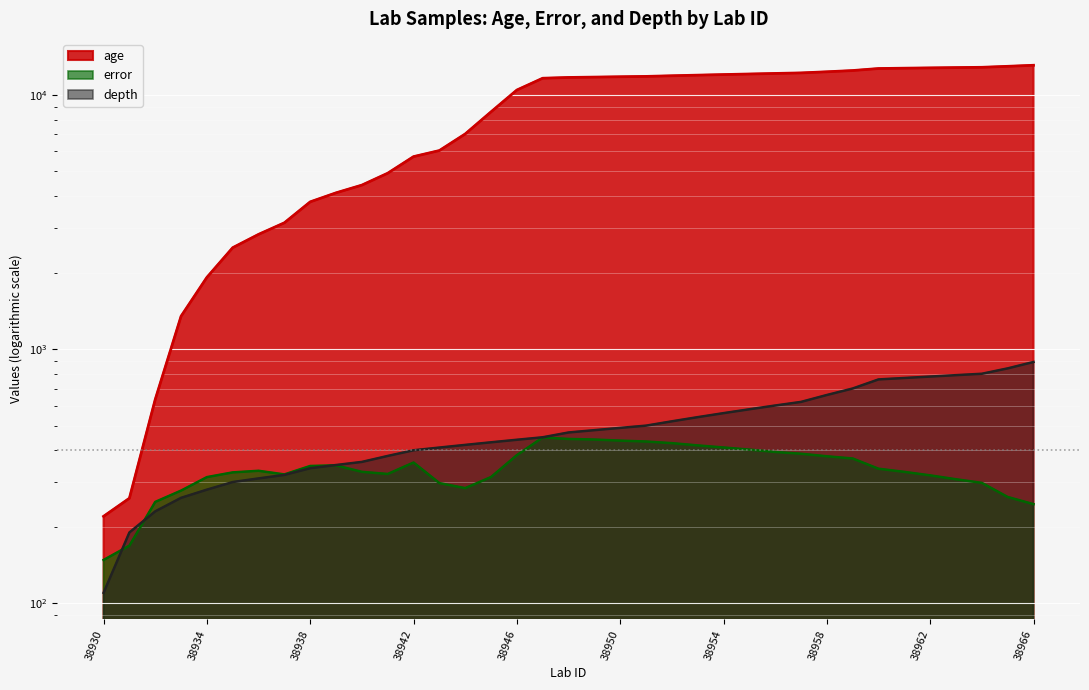

What is the difference between the maximum and minimum values in the depth series?

780.0